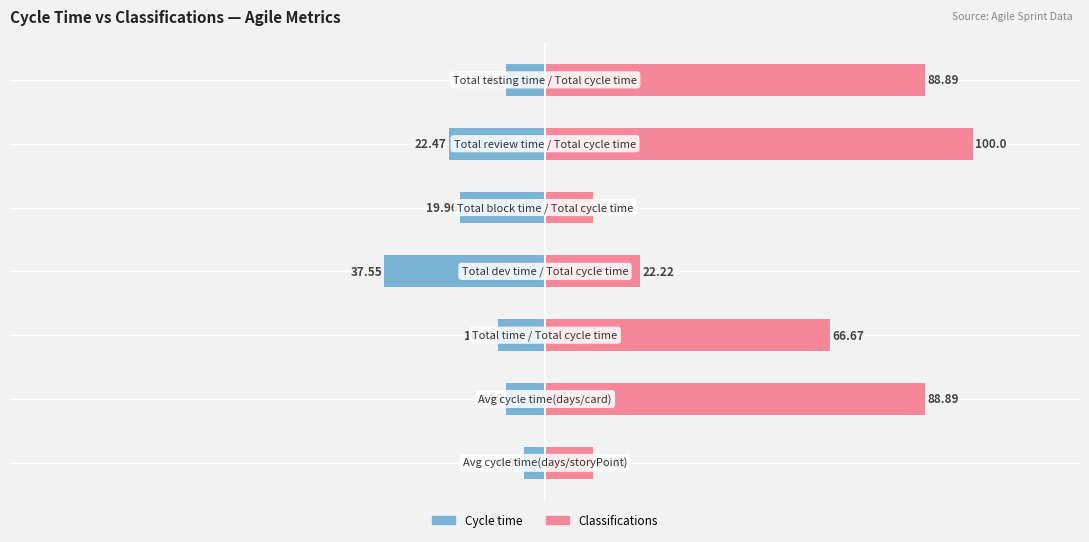

Count the number of categories in the chart.

7